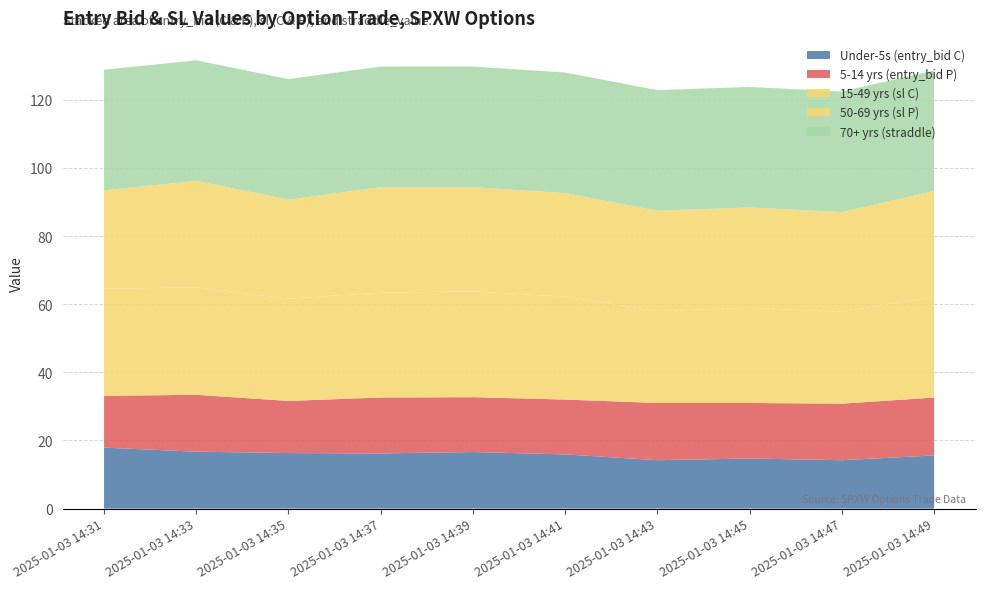

Reading left to right, extract all data points from this chart.

Under-5s (entry_bid C): 17.9	16.7	16.3	16.2	16.6	15.9	14.2	14.7	14.2	15.6
5-14 yrs (entry_bid P): 15.2	16.7	15.3	16.4	16.1	16.1	16.8	16.3	16.6	17.0
15-49 yrs (sl C): 31.4	31.5	30.0	30.8	31.1	30.2	27.0	27.9	27.0	29.6
50-69 yrs (sl P): 28.9	31.3	29.1	31.0	30.6	30.4	29.4	29.4	29.3	31.0
70+ yrs (straddle): 35.4	35.4	35.4	35.4	35.4	35.4	35.4	35.4	35.4	35.4